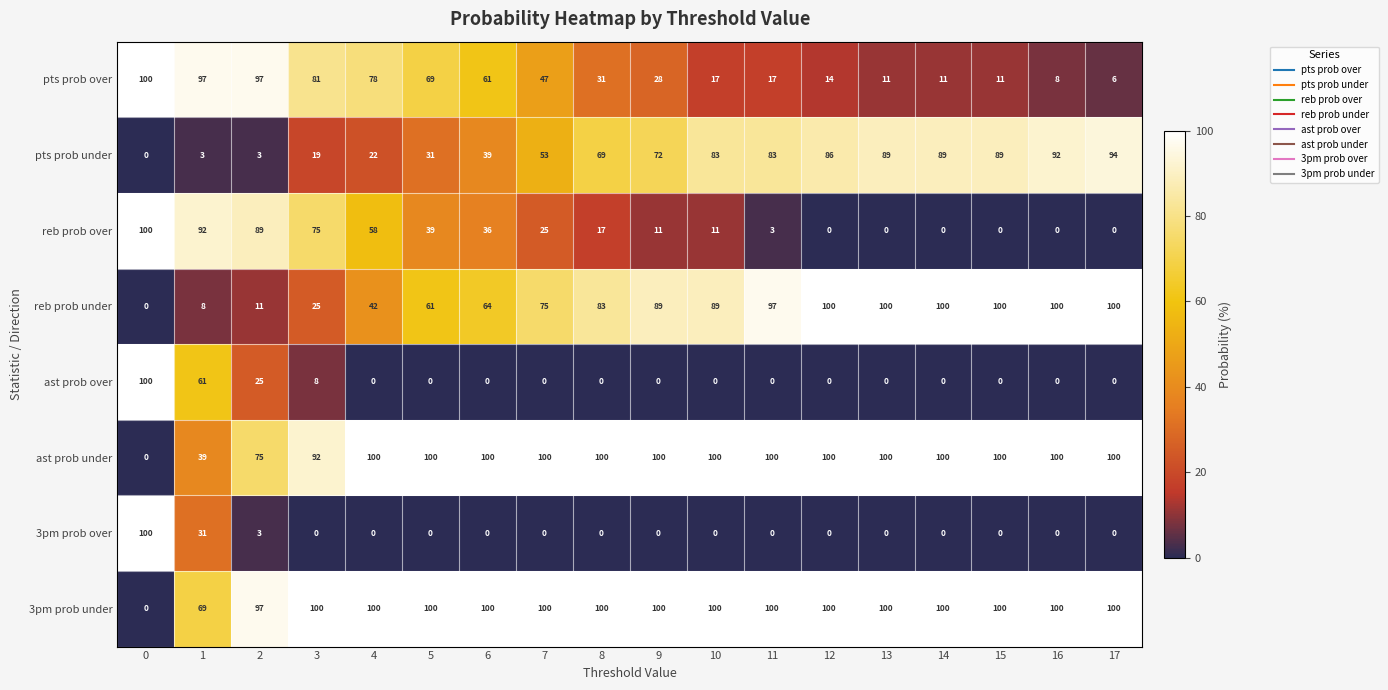

True or false: pts prob over has a value of 7 at 14.

False